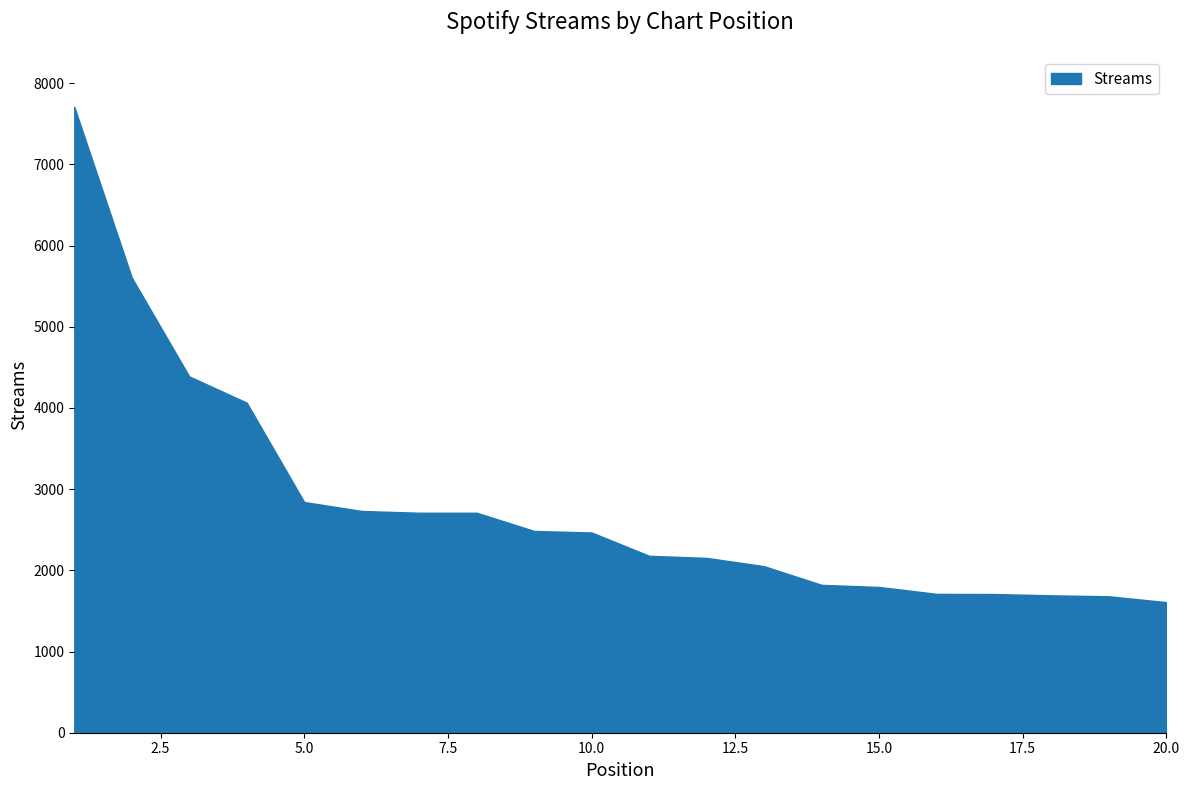

What is the average value?

2805